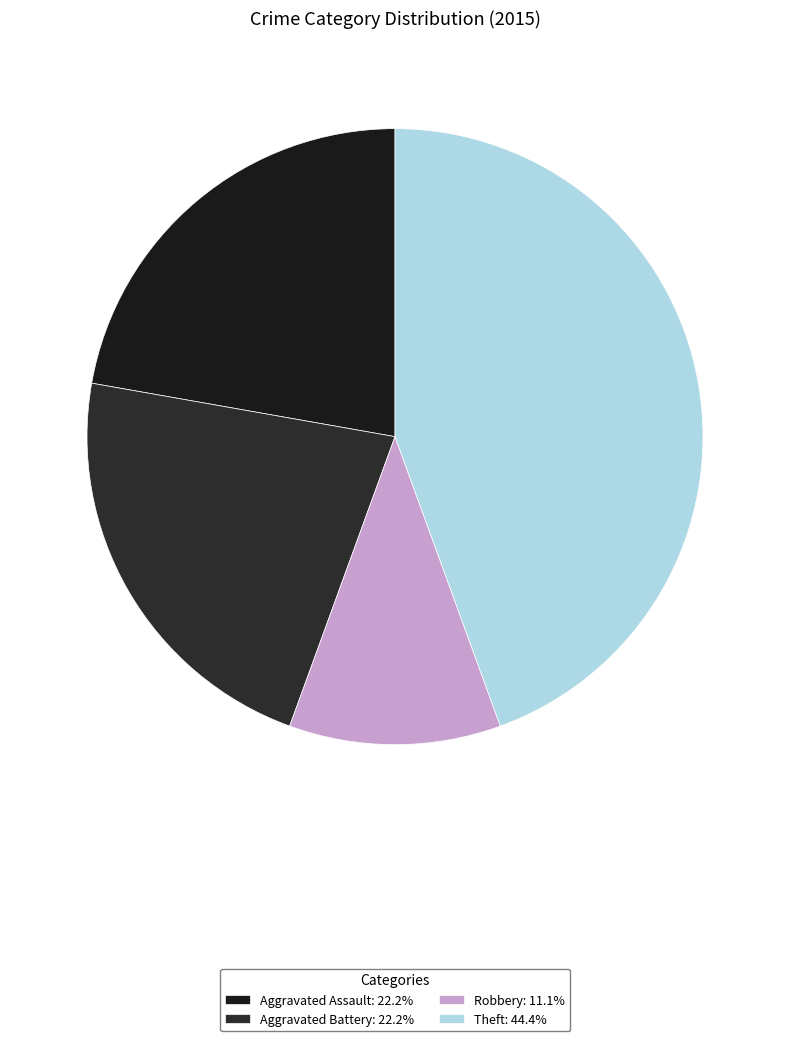

How many slices are in this pie chart?

4